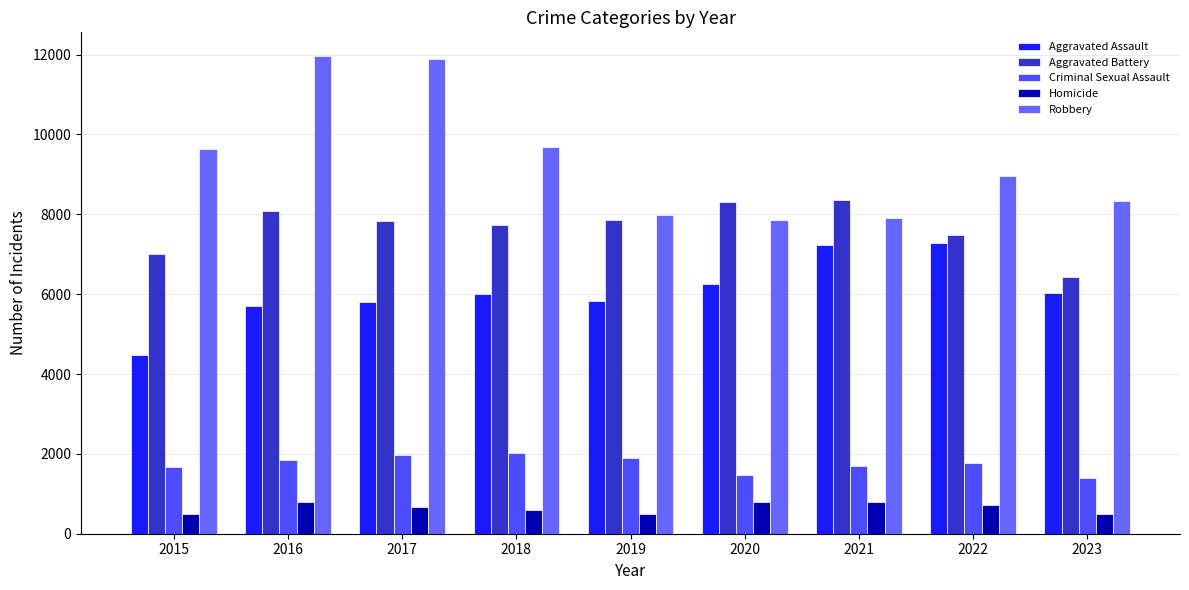

What is the spread (max minus min) of values at 2019?

7497